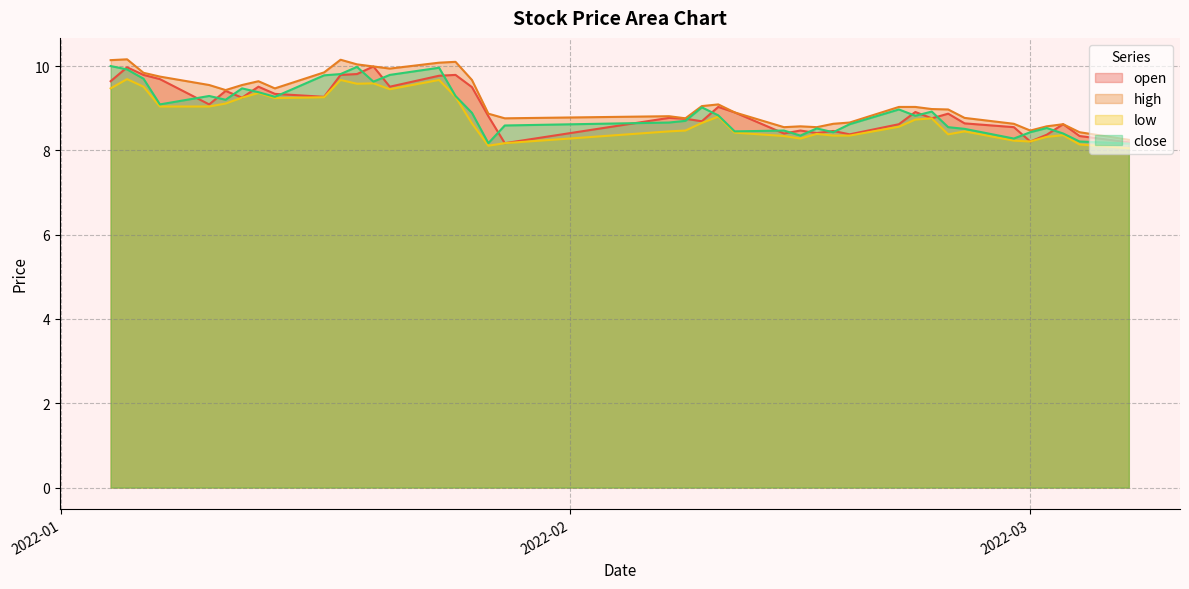

How many data points in high are above 9?

21